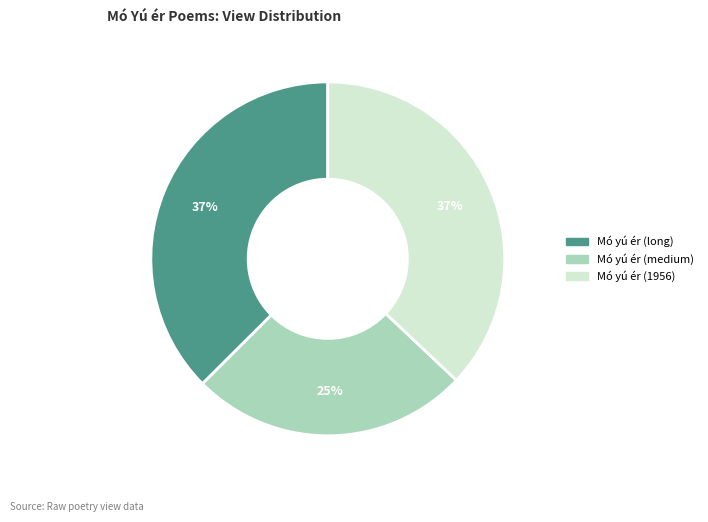

To the nearest percent, what is the difference between the largest and smallest slice percentages?

12%